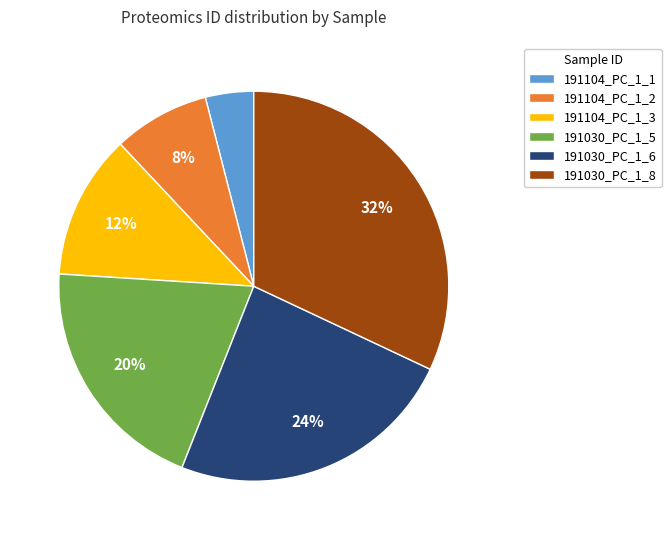

To the nearest percent, what is the difference between the 191104_PC_1_1 and 191104_PC_1_2 slice percentages?

4%